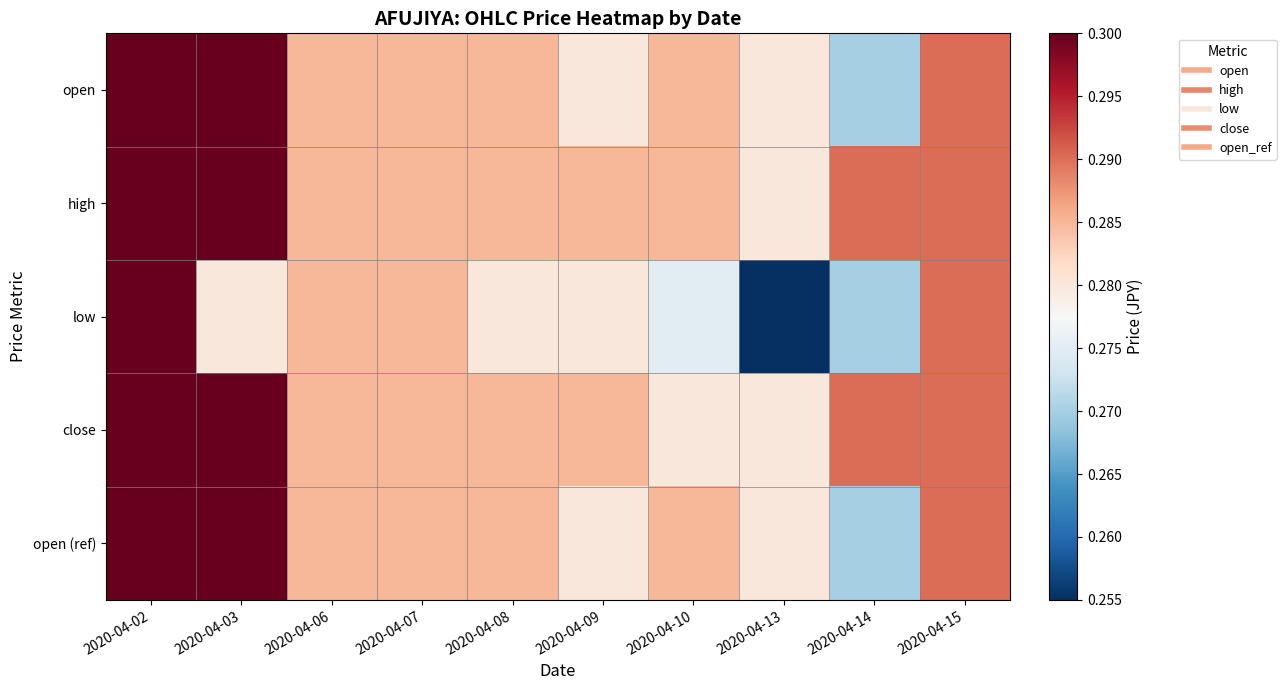

At 2020-04-02, list the series in order from smallest to largest.

open, high, low, close, open (ref)